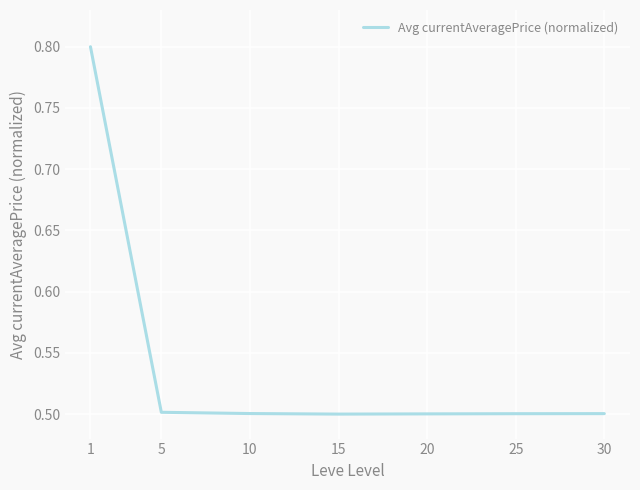

True or false: the data has more than 2 interior local peaks.

False